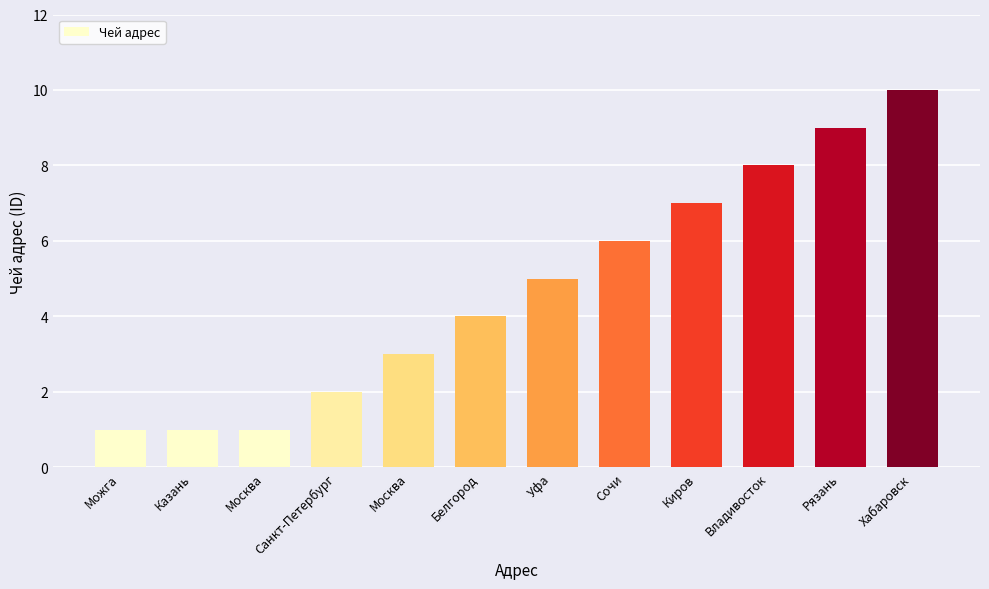

How many distinct data groups are displayed?

1